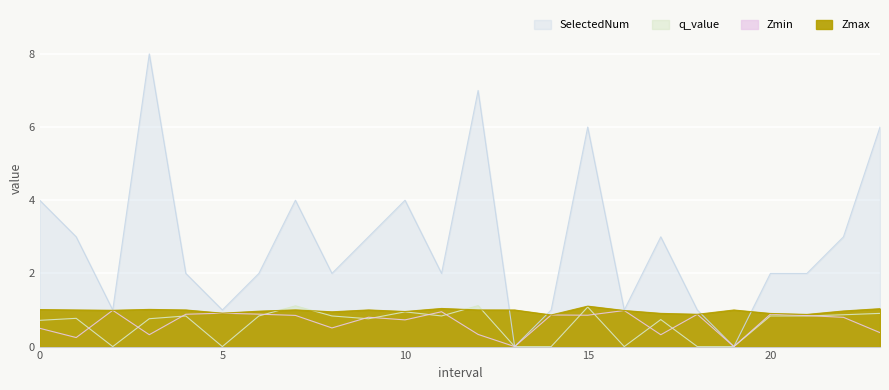

What is the difference between the maximum and minimum values in the Zmax series?

0.2